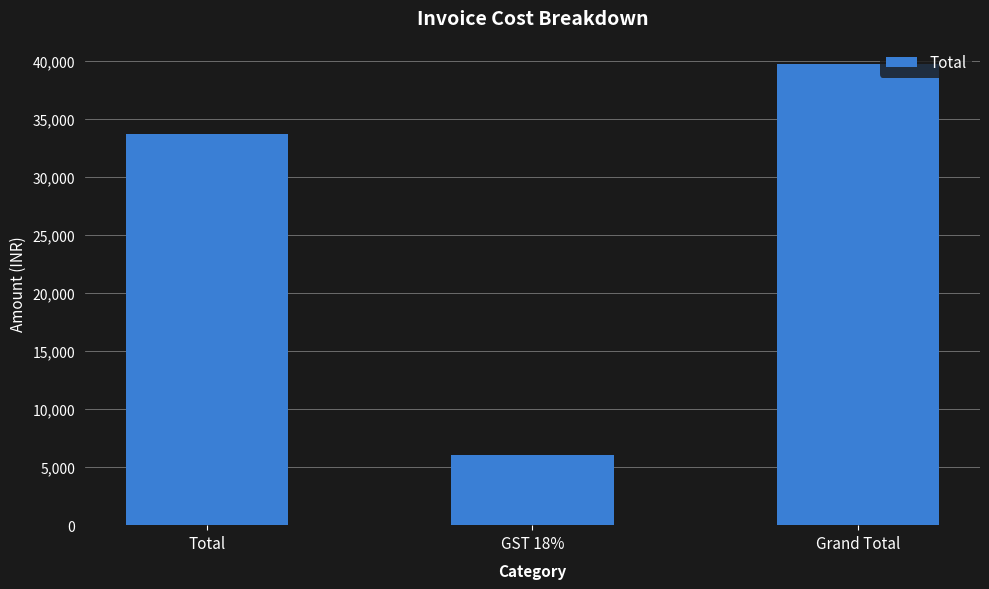

Rank the categories by value from lowest to highest.

GST 18%, Total, Grand Total